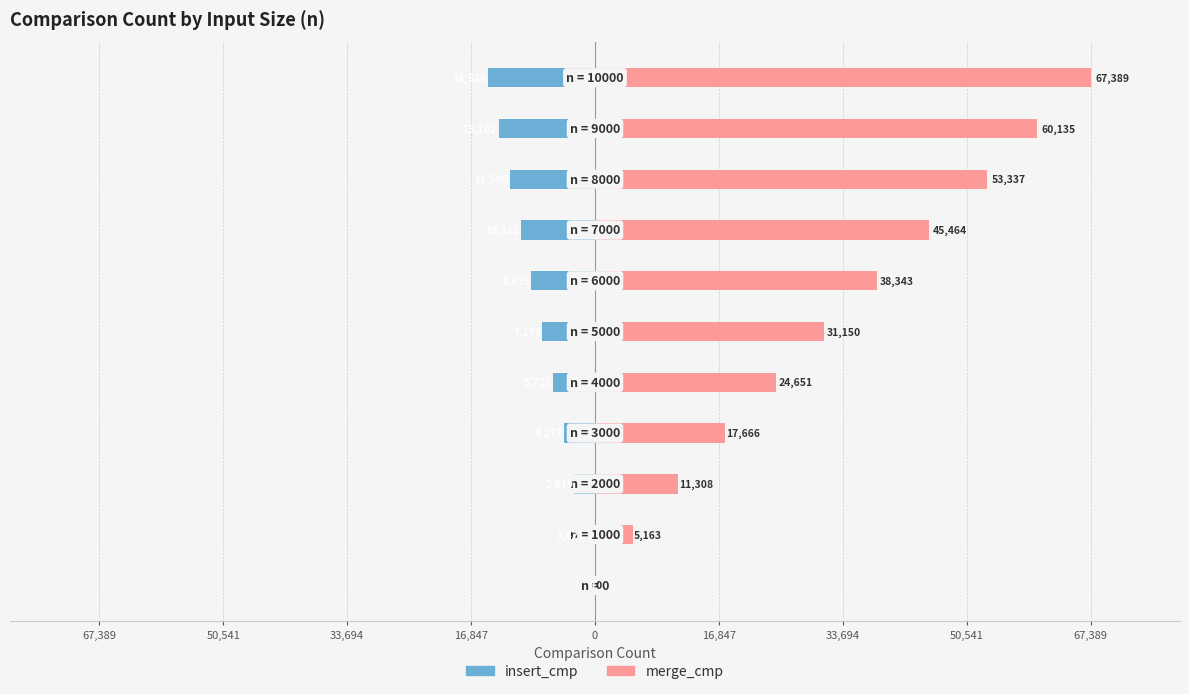

What is the difference between the second highest and minimum values in the merge_cmp series?

60135